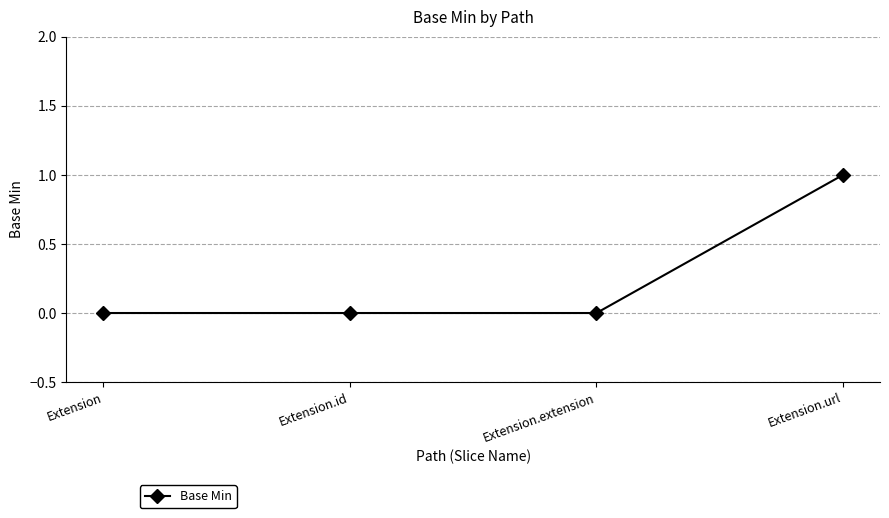

What is the difference between the values at Extension and Extension.url?

1